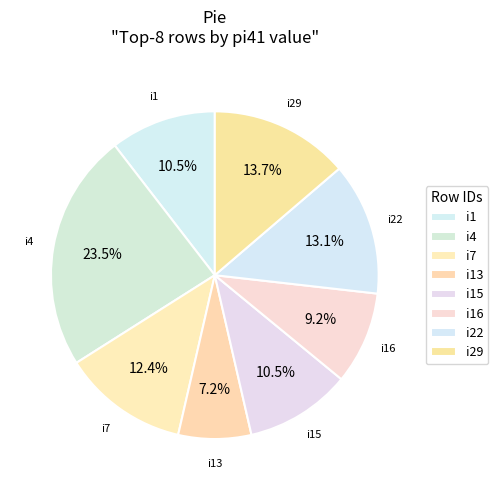

Count the number of slices in the pie.

8